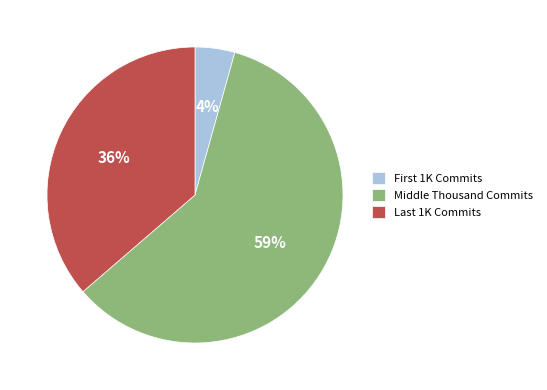

How many segments does this pie chart have?

3